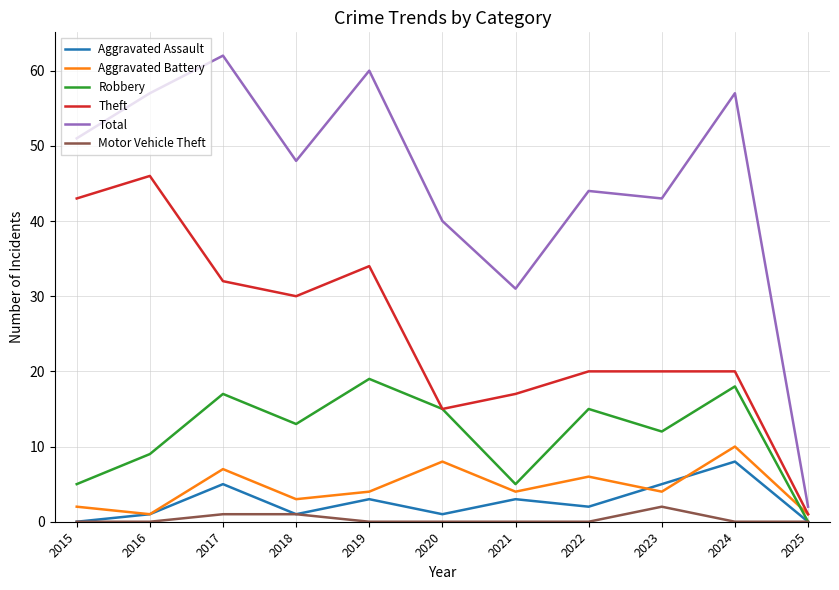

What is the difference between the Total values at 2016 and 2017?

5